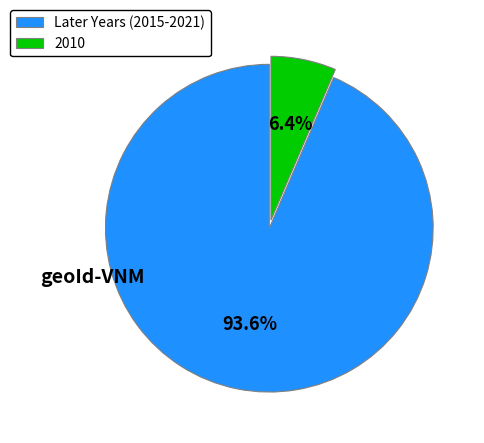

Which slice represents more than half of the pie?

Later Years (2015-2021)